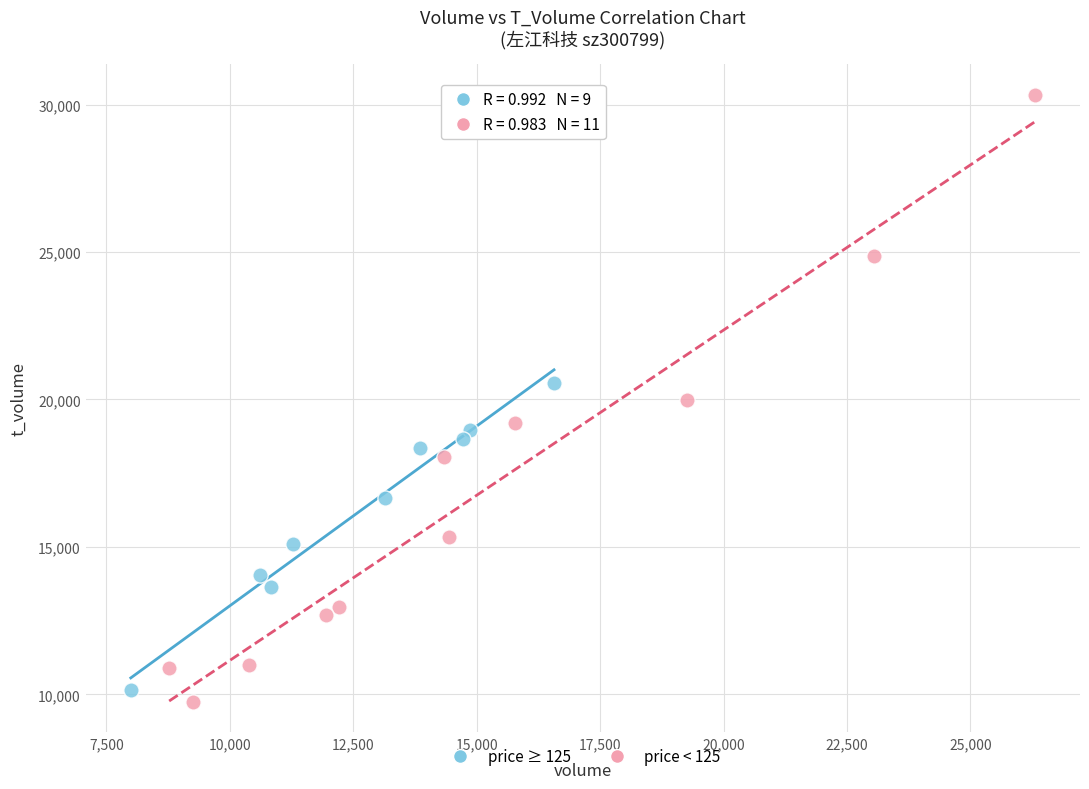

Which series has the widest spread of Y values?

price < 125